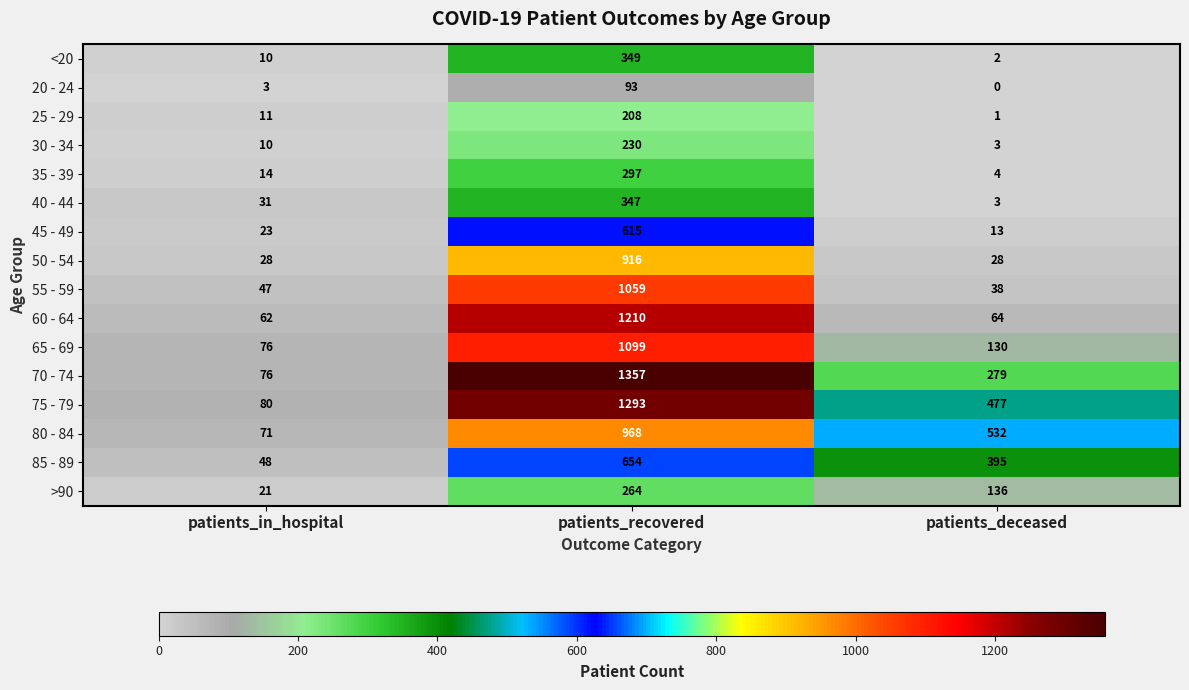

What is the difference between the maximum and second lowest values in the 25 - 29 series?

197